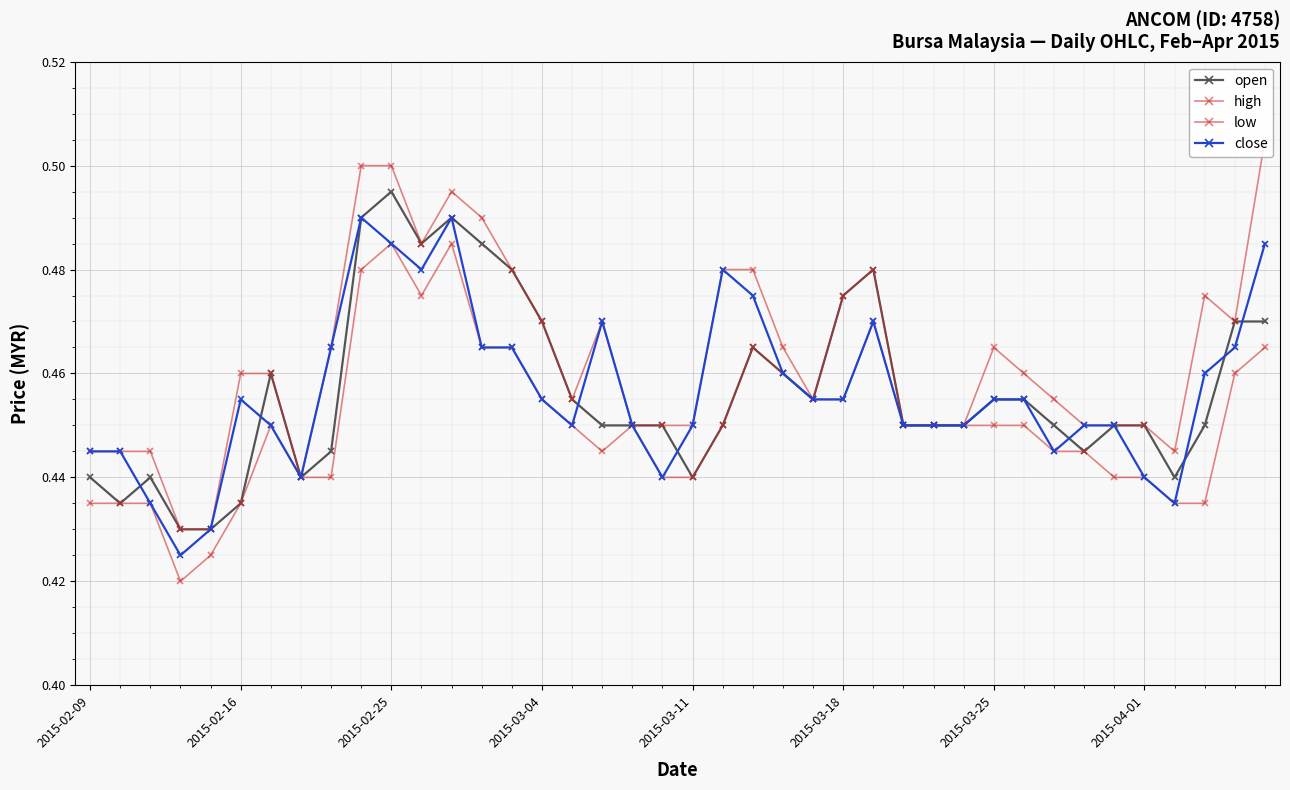

In open, how many points are lower than both neighbors (excluding endpoints)?

7